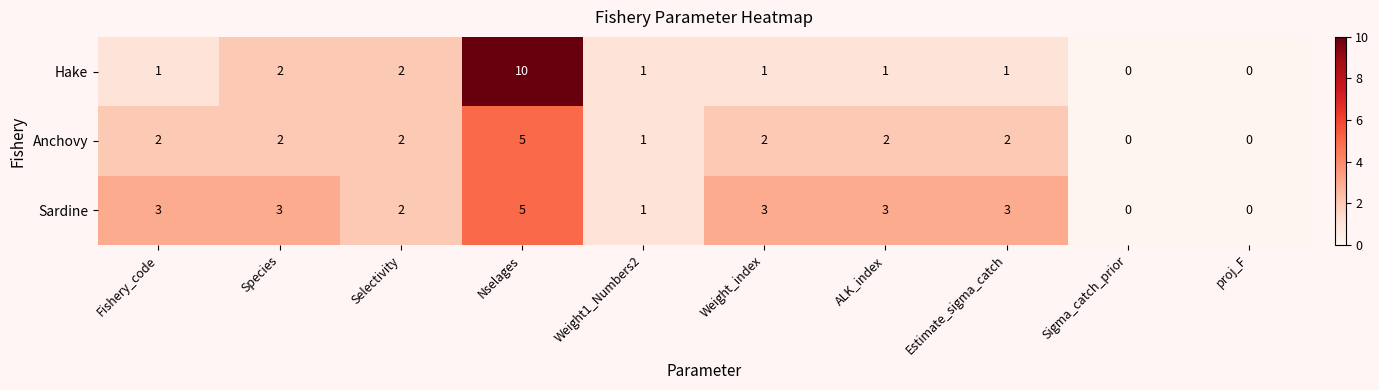

List the series in order of their overall mean, lowest first.

Anchovy, Hake, Sardine